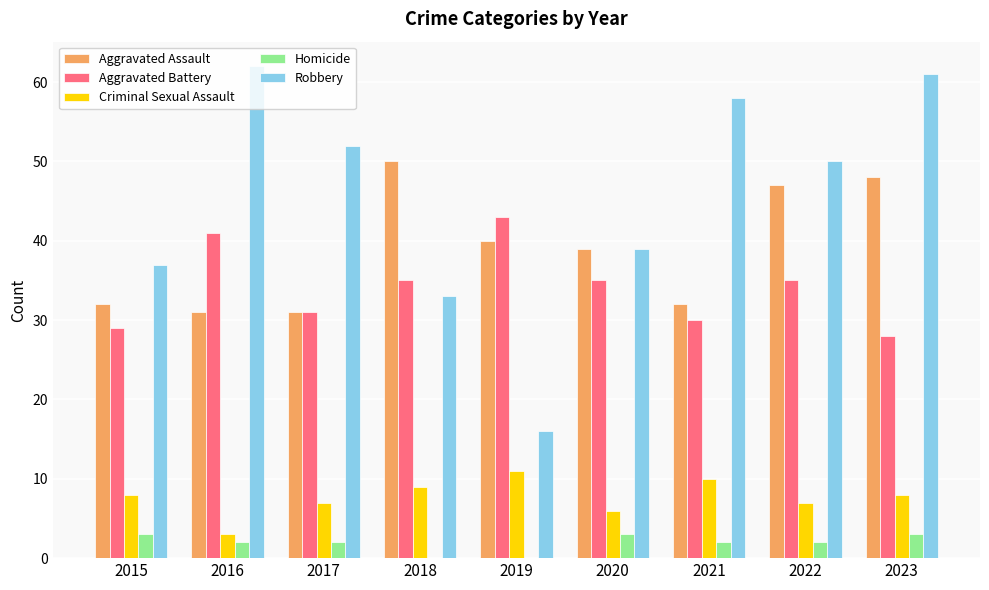

Does the chart contain stacked bars?

No